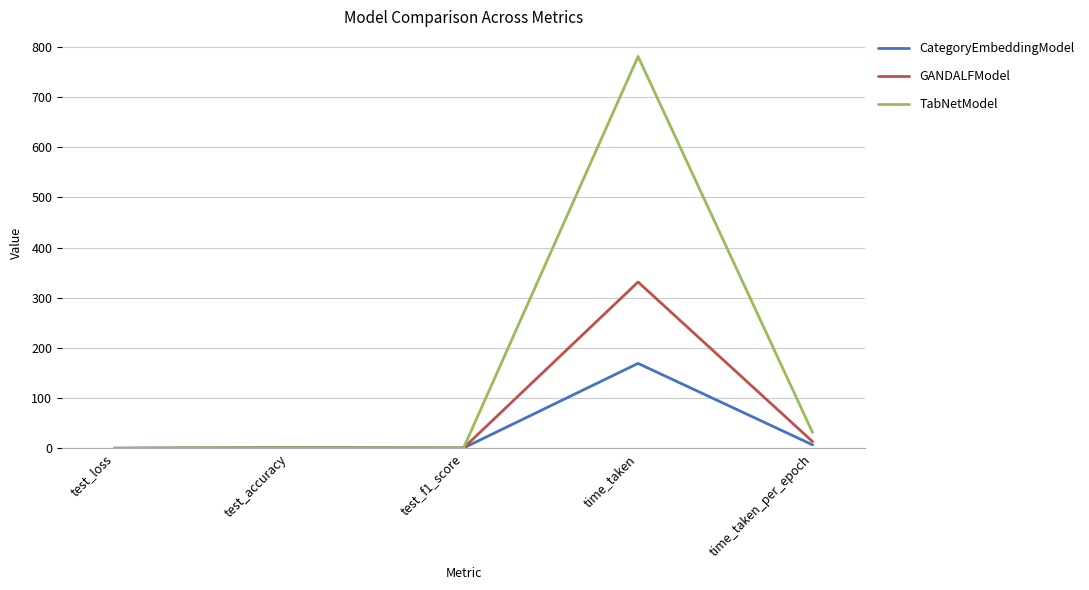

What is the difference between the CategoryEmbeddingModel values at test_f1_score and test_accuracy?

0.5